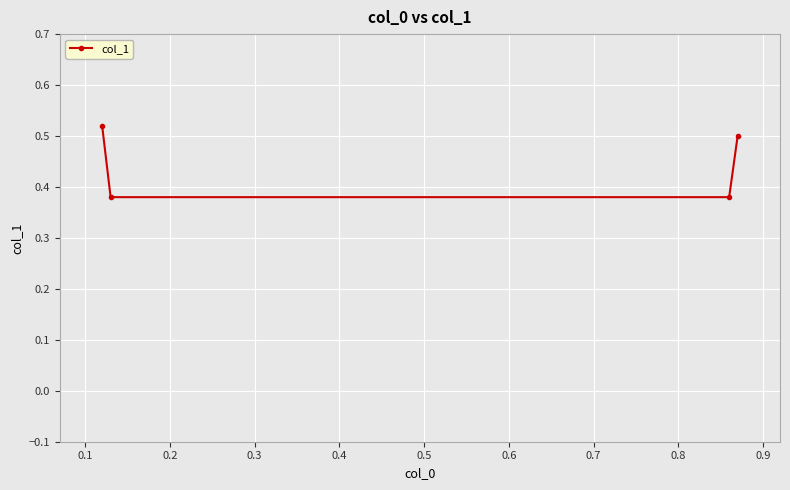

What is the sum of all values?

1.8